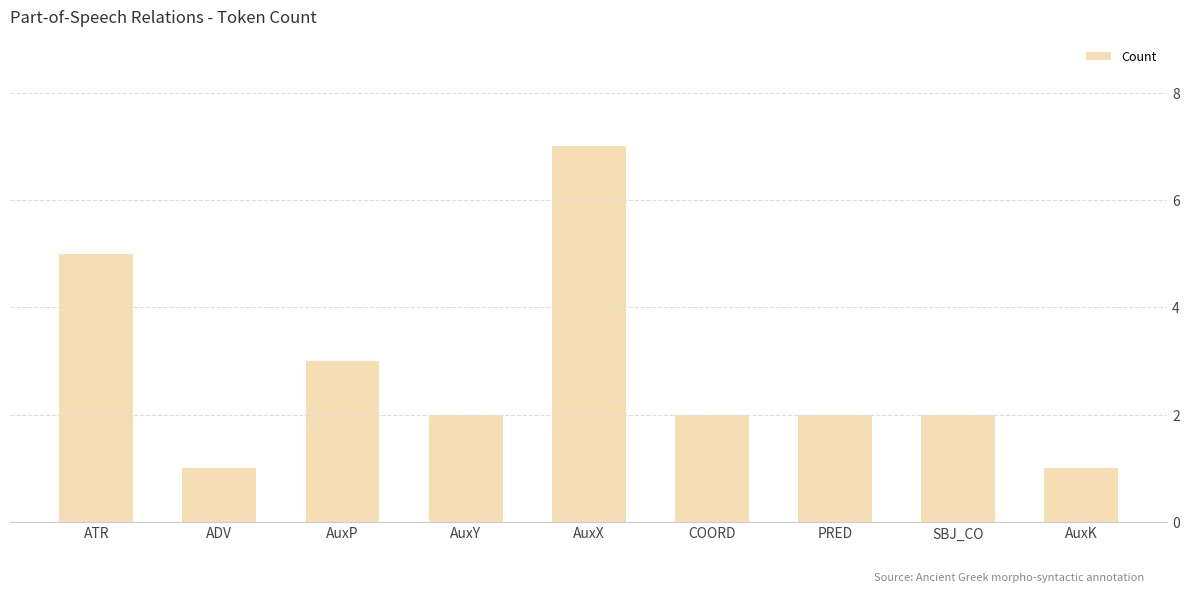

How many distinct data groups are displayed?

1